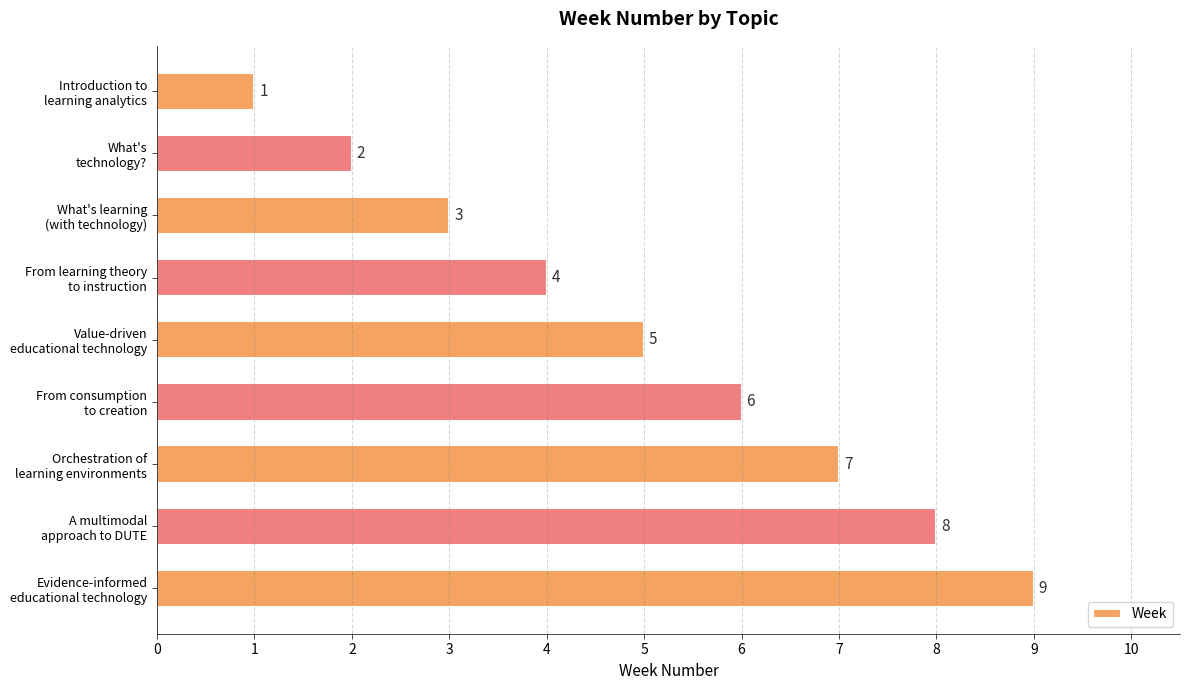

At which label is the value closest to 5?

Value-driven
educational technology